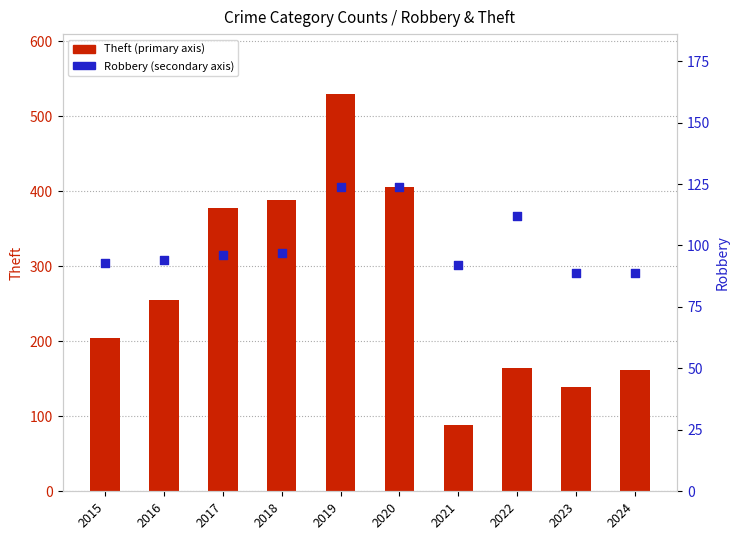

At which category is the sum across all series the highest?

2019